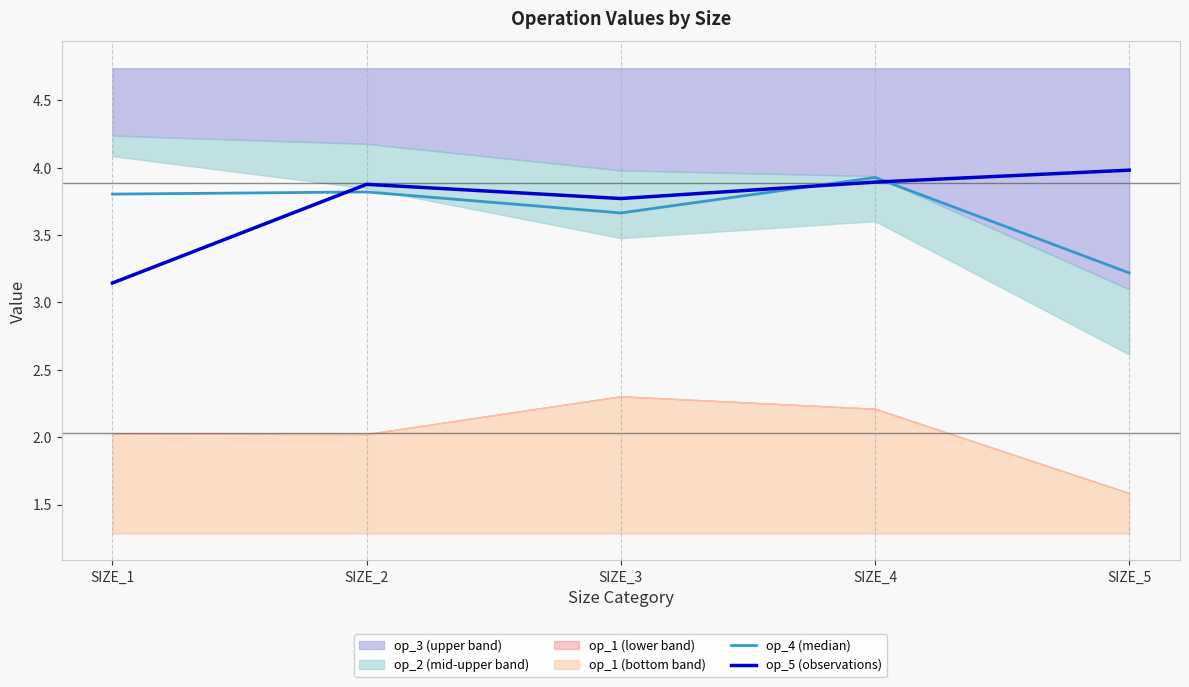

How many times do op_4 (median) and op_5 (observations) cross each other?

3